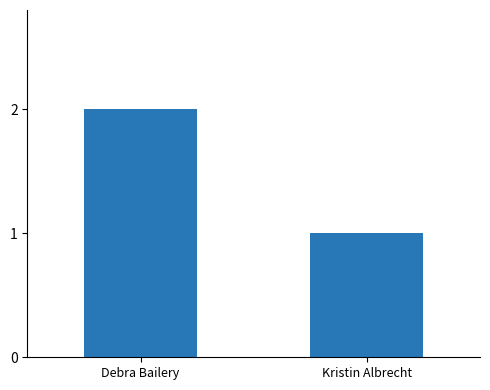

What is the sum of all values?

3